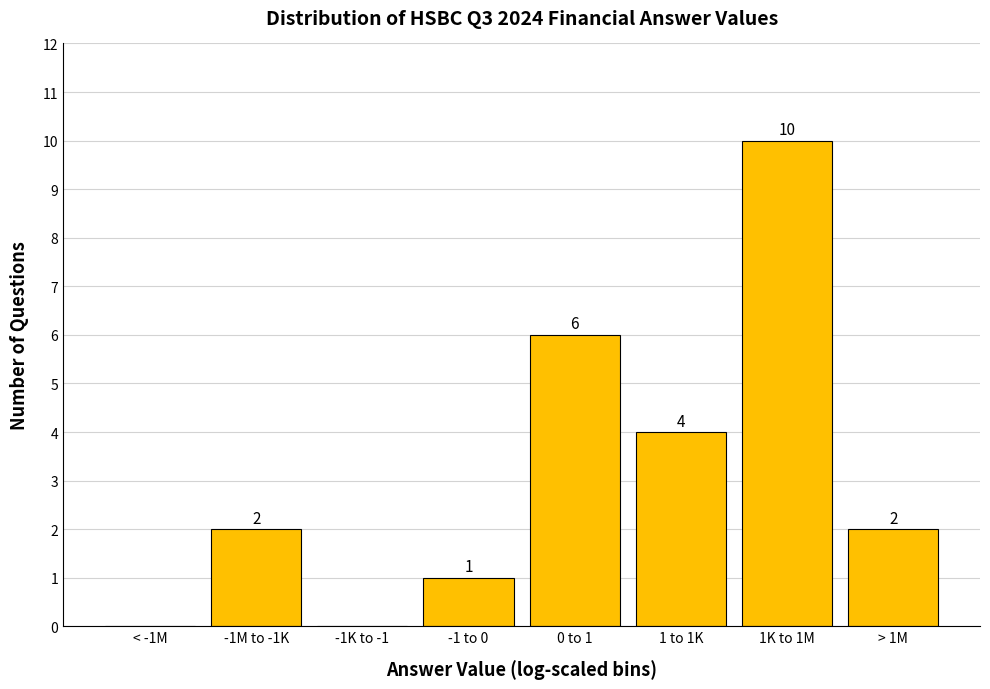

Reading left to right, transcribe all the data shown in this chart.

< -1M=0	-1M to -1K=2	-1K to -1=0	-1 to 0=1	0 to 1=6	1 to 1K=4	1K to 1M=10	> 1M=2